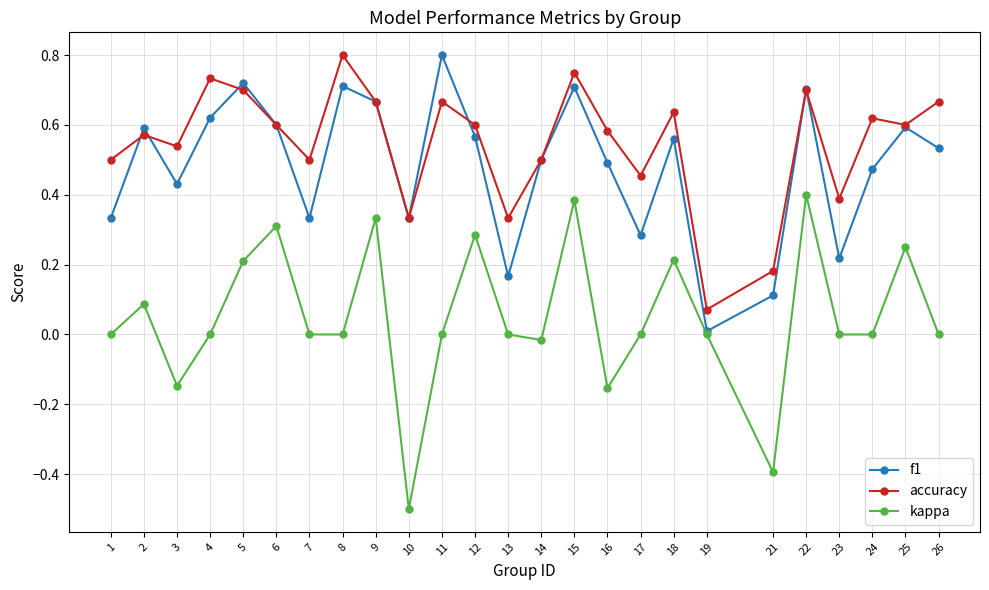

What is the total value across all series at 11?

1.5